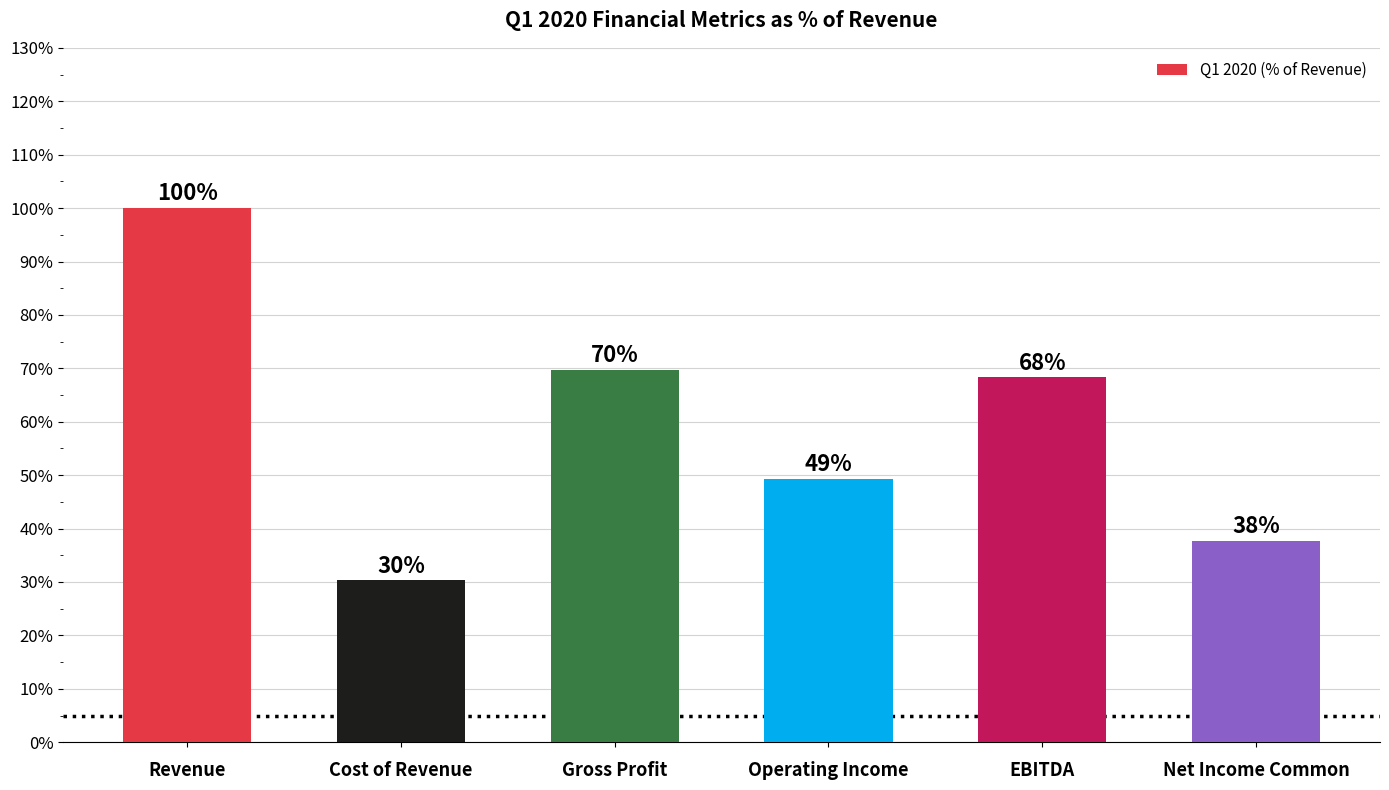

The value at Operating Income is 49.3. True or false?

True